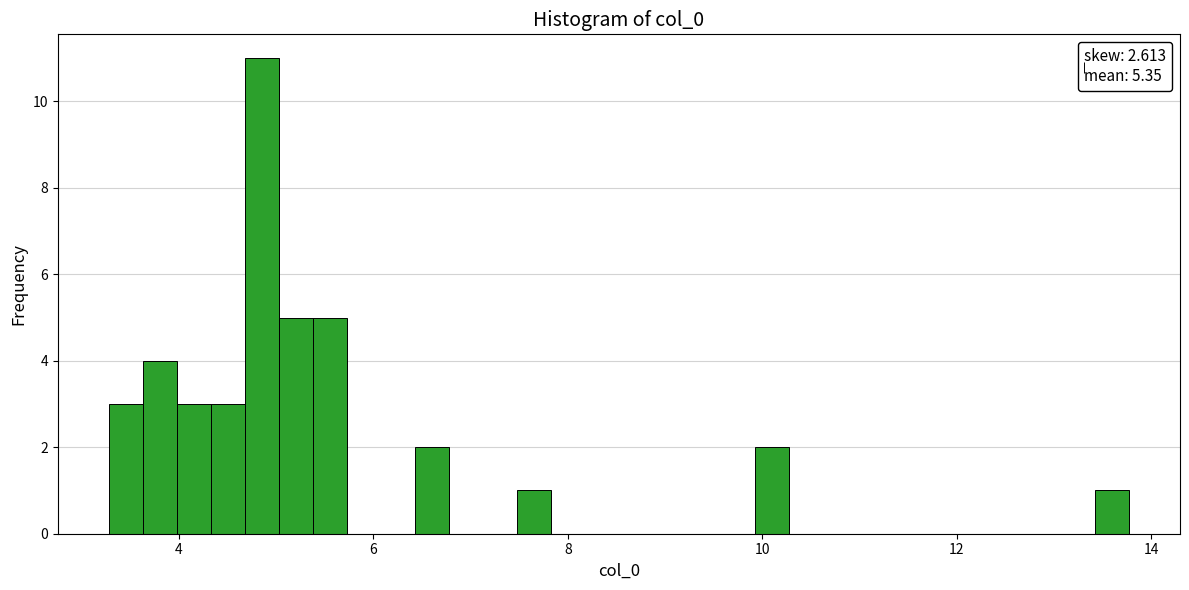

Around what value on the x-axis is the tallest bar? Give the approximate position of its centre, as read against the axis.

4.8